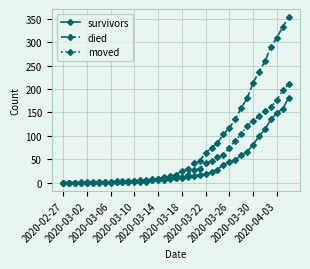

Rank the series by their maximum value, from highest to lowest.

died, moved, survivors